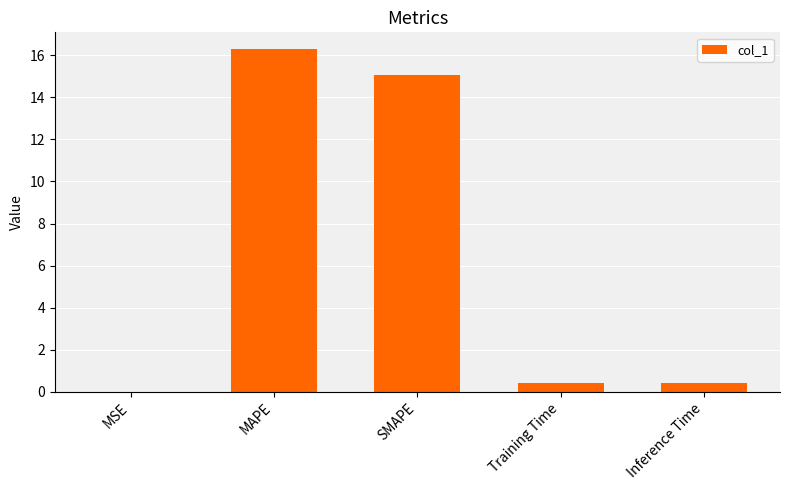

The value at MAPE is 16.3. True or false?

True